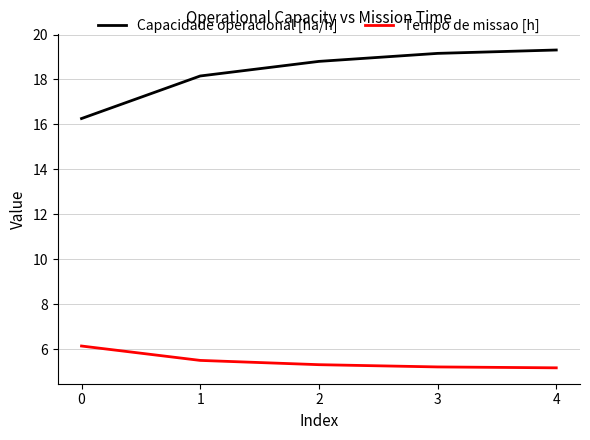

Which series has the largest total across all categories?

Capacidade operacional [ha/h]